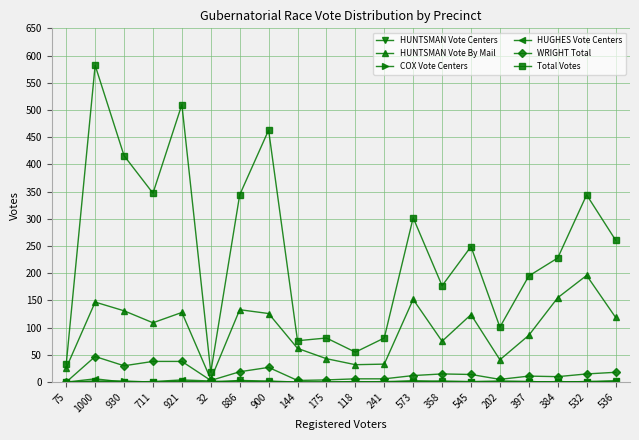

Which series changed the most between 75 and 930?

Total Votes